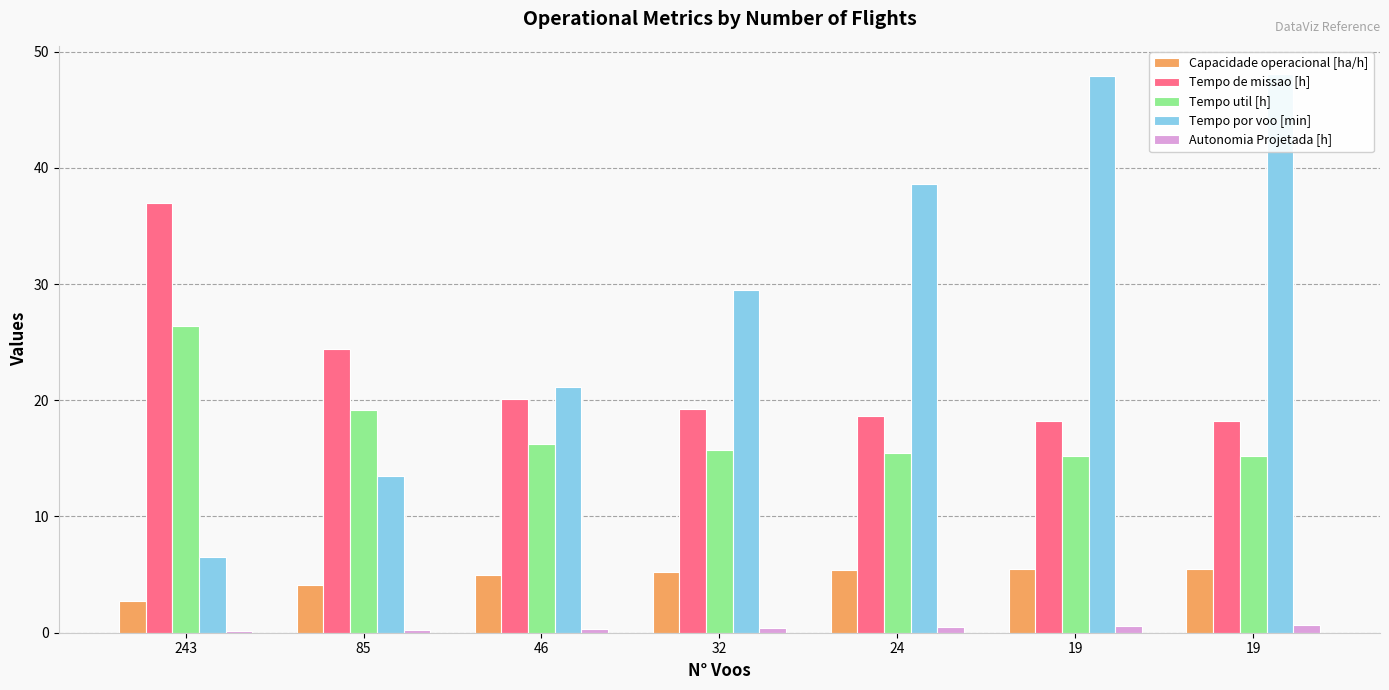

List the series in order of their peak value, lowest first.

Autonomia Projetada [h], Capacidade operacional [ha/h], Tempo util [h], Tempo de missao [h], Tempo por voo [min]